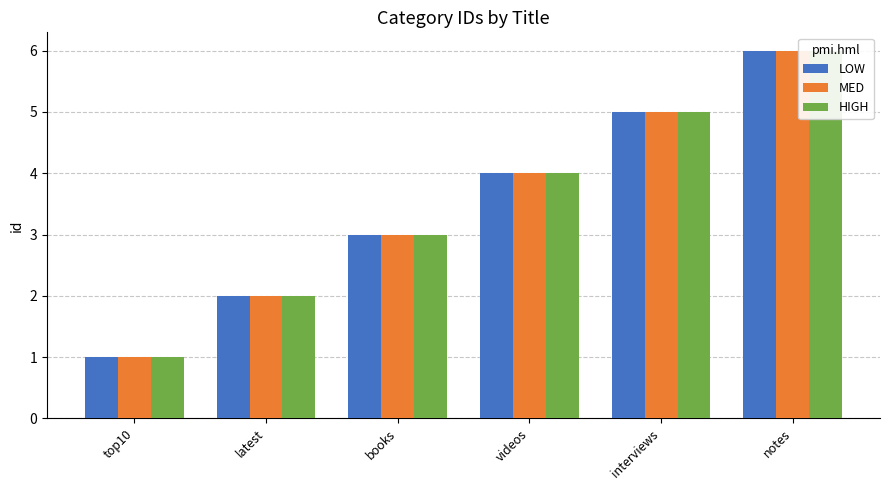

At how many categories does at least one series exceed 3?

3